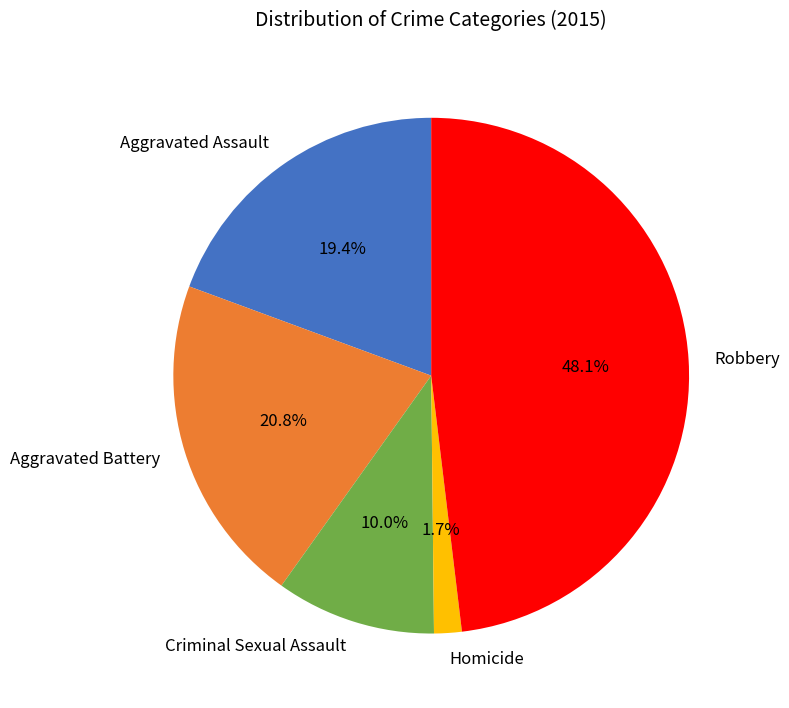

To the nearest percent, what is the difference between the Criminal Sexual Assault and Aggravated Assault slice percentages?

9%